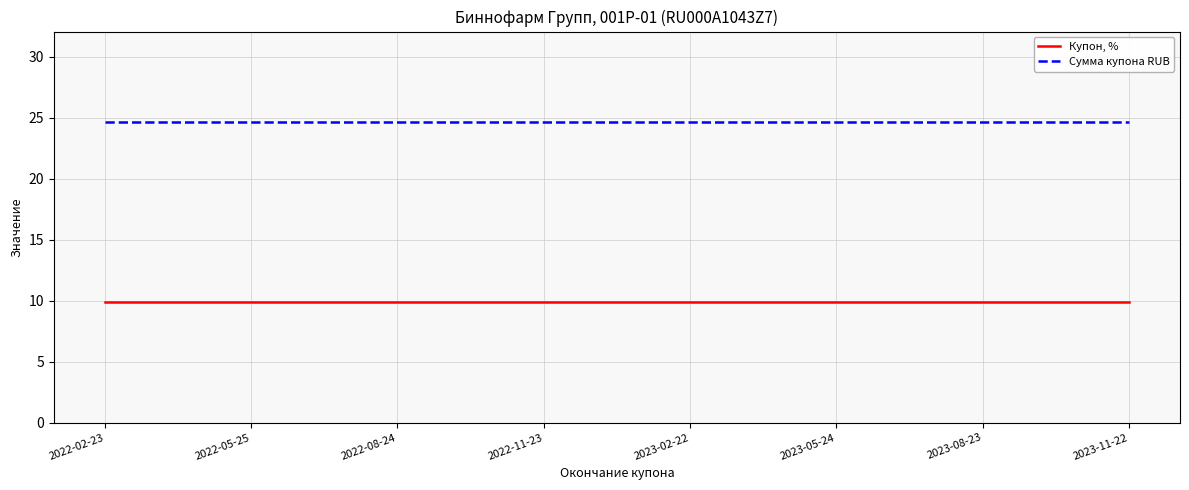

True or false: Купон, % and Сумма купона RUB intersect in this chart.

False